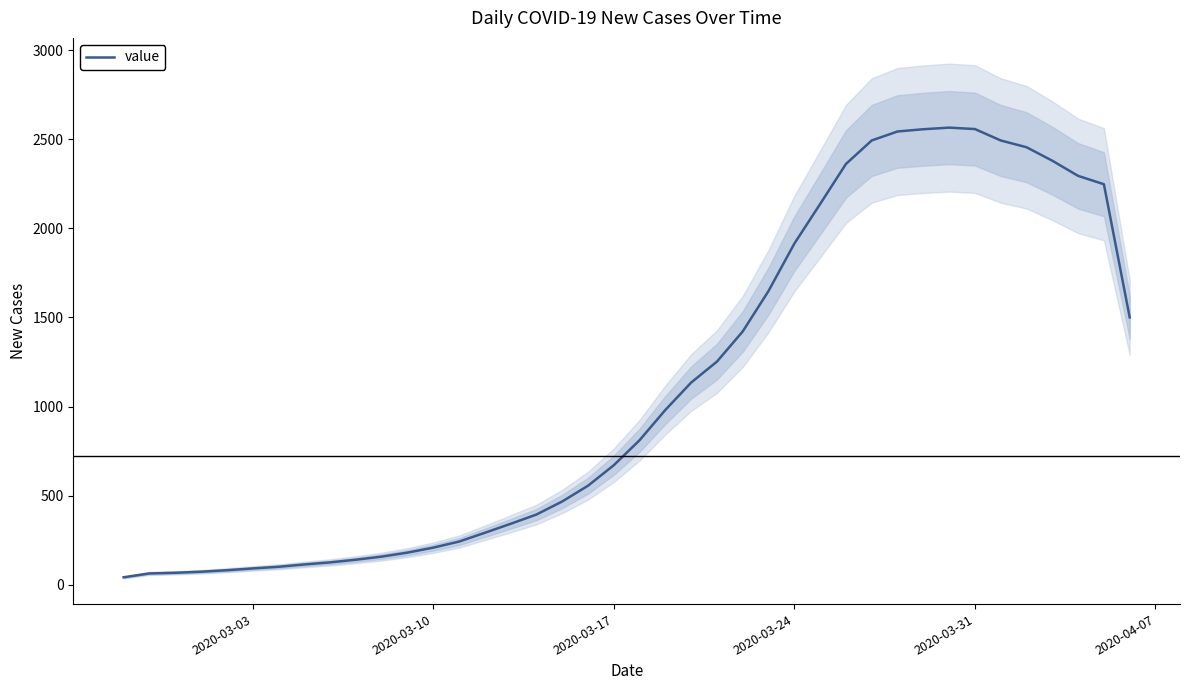

The value of value at 2020-03-17 is 423.7. True or false?

False